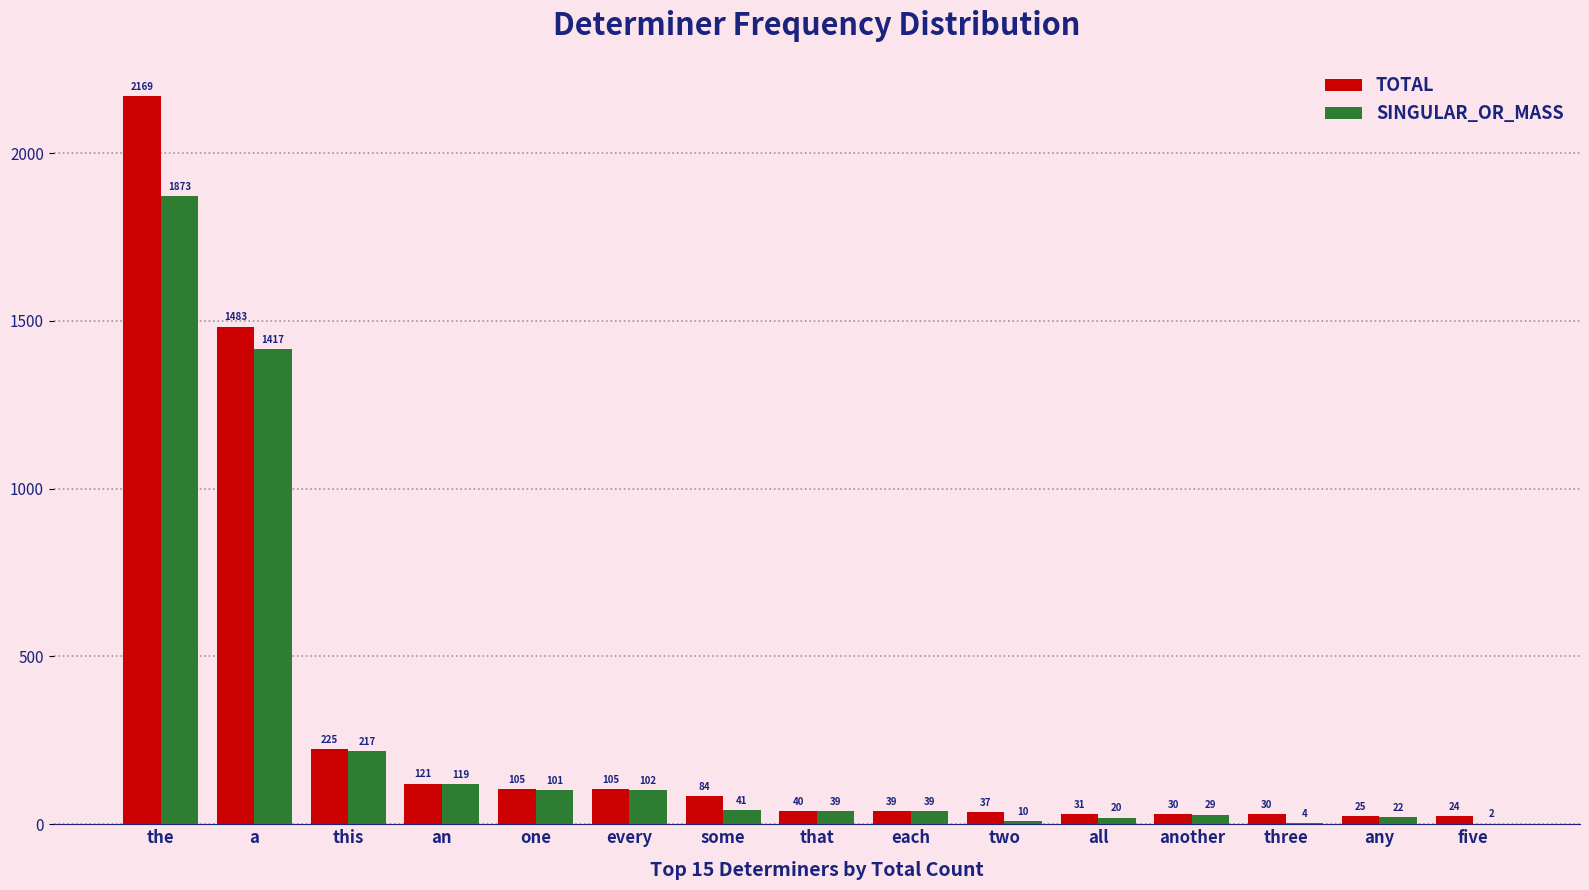

What is the sum of all TOTAL values?

4548